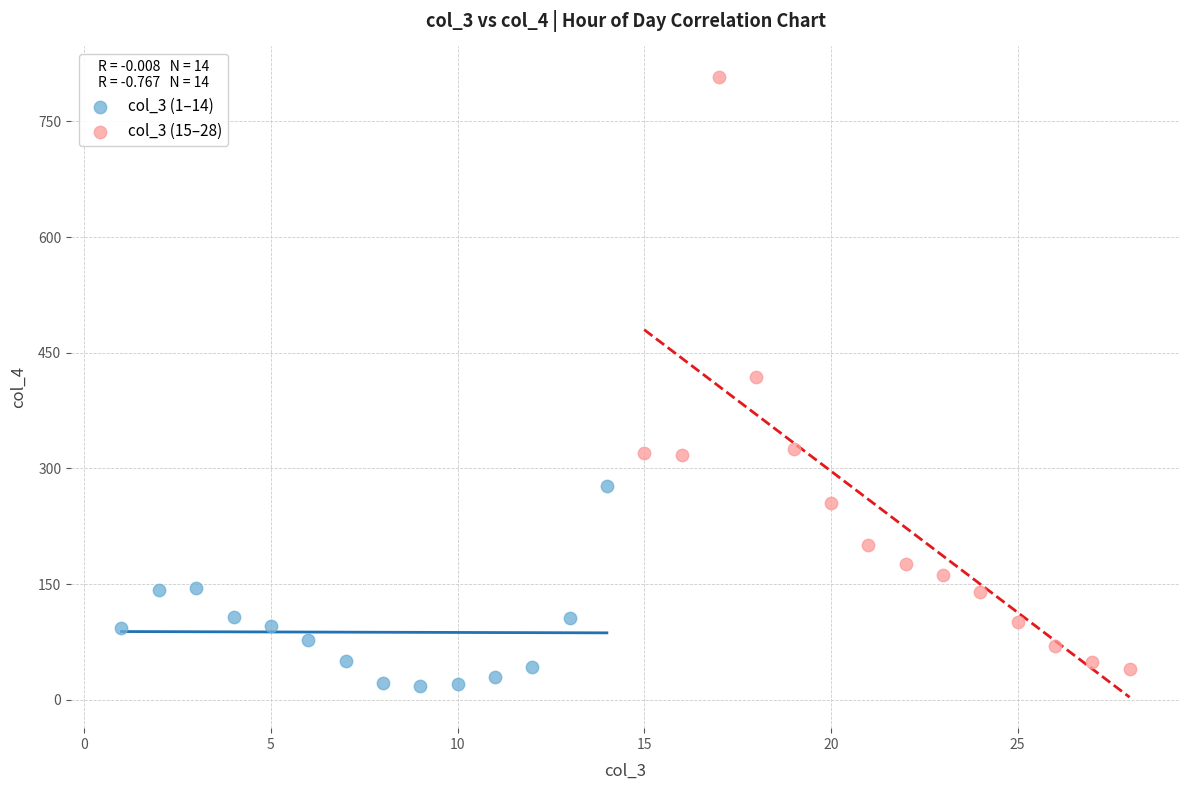

Which series reaches the maximum Y coordinate?

col_3 (15–28)